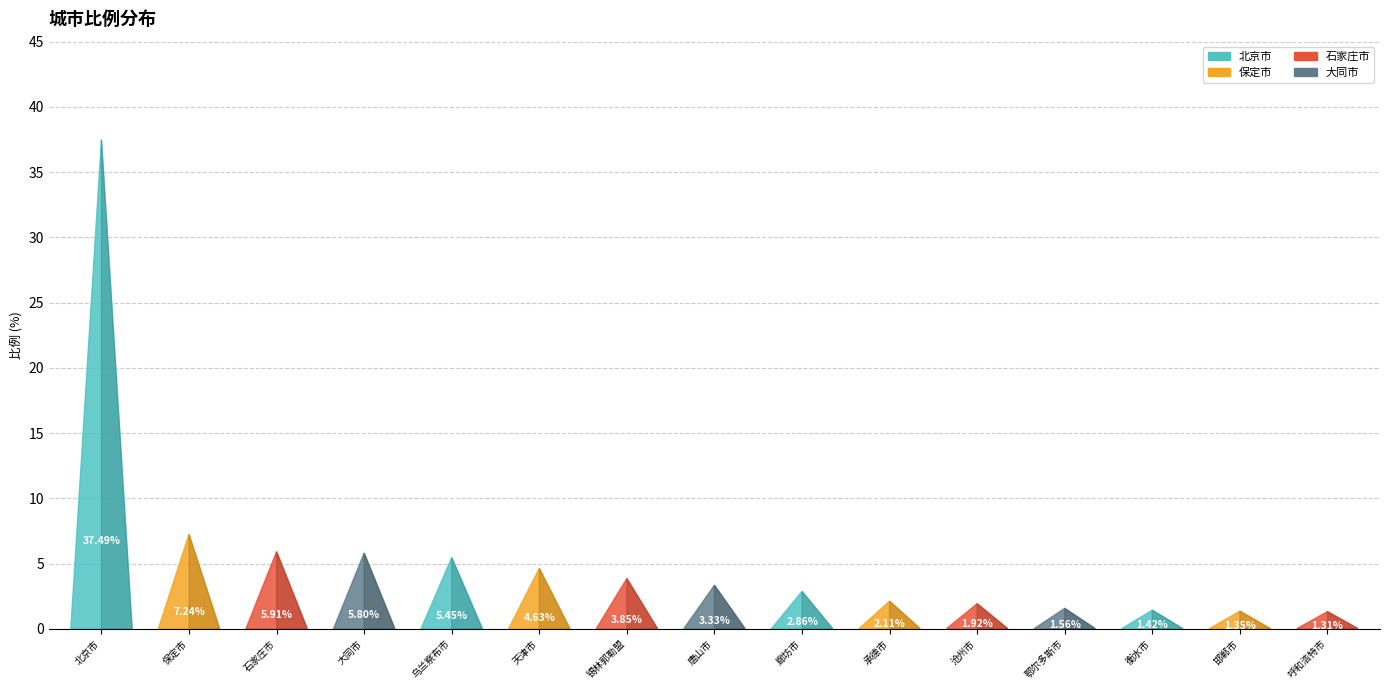

Reading right to left, extract all data points from this chart.

1.3	1.4	1.4	1.6	1.9	2.1	2.9	3.3	3.9	4.6	5.5	5.8	5.9	7.2	37.5